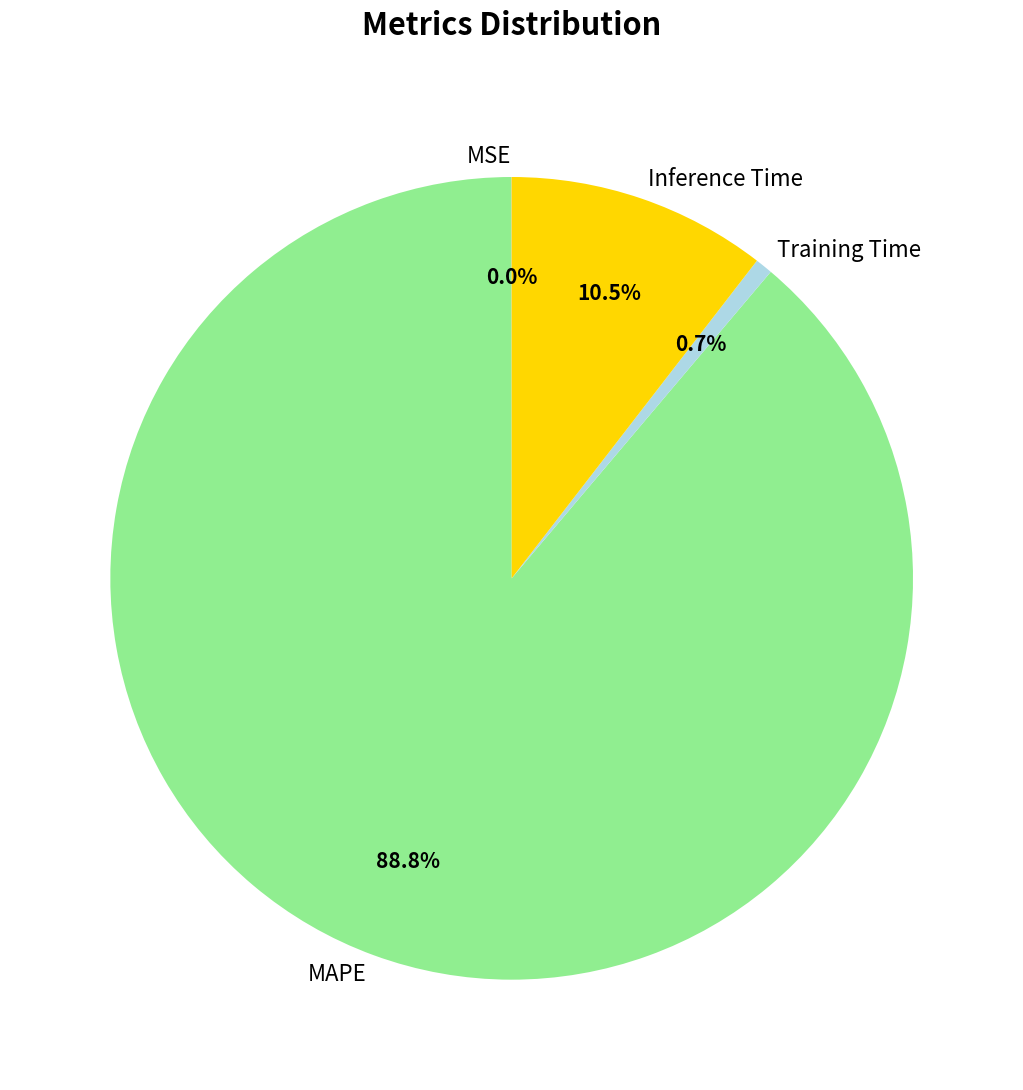

To the nearest percent, what is the average slice percentage?

25%